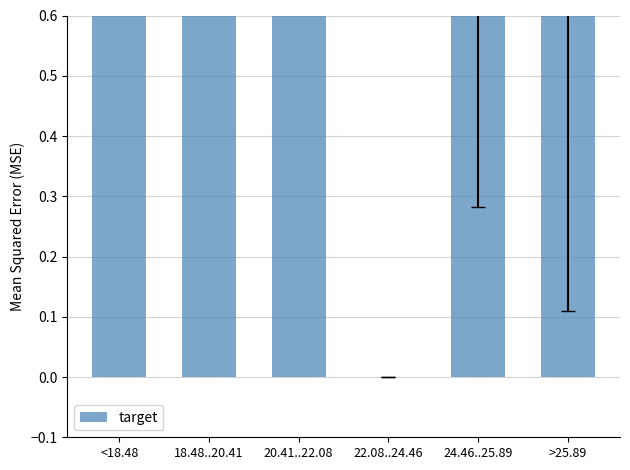

Which category has the highest value across all series?

<18.48